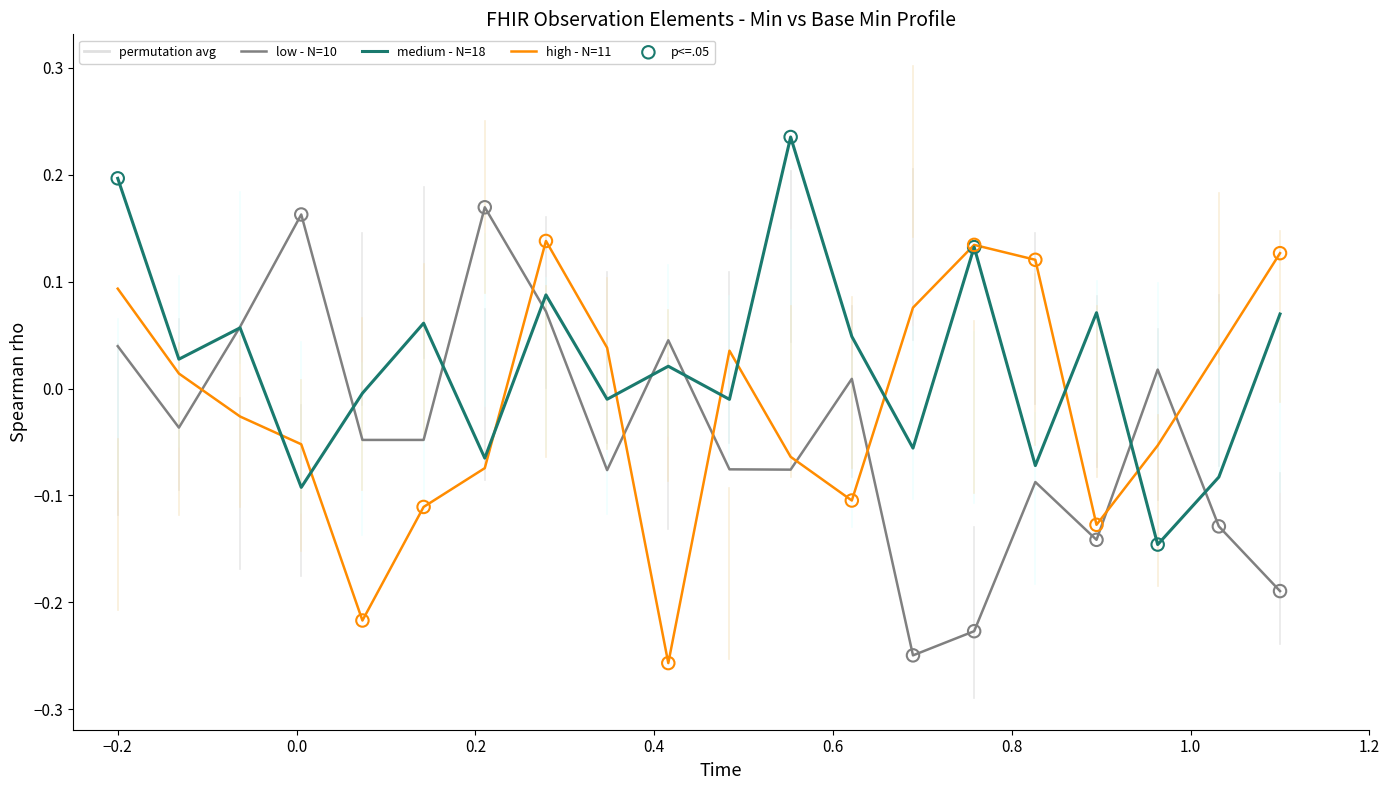

True or false: high - N=11 and low - N=10 cross at least once.

True